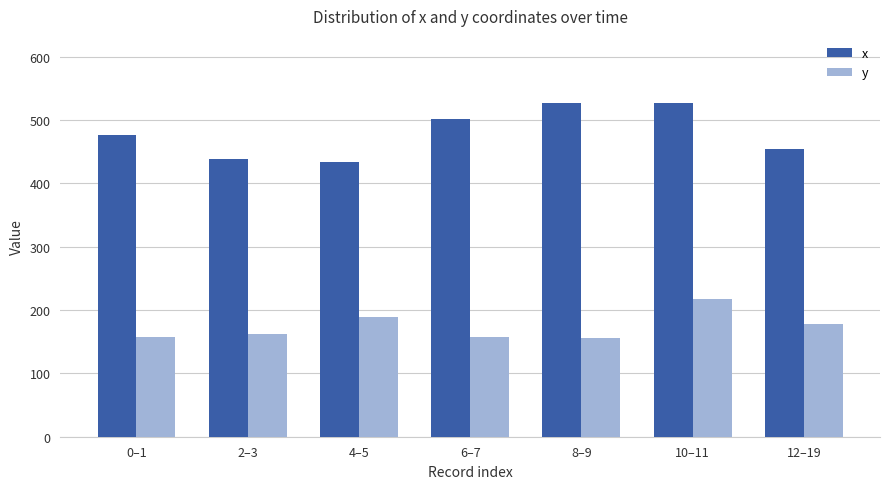

What position from the right is 12–19?

1